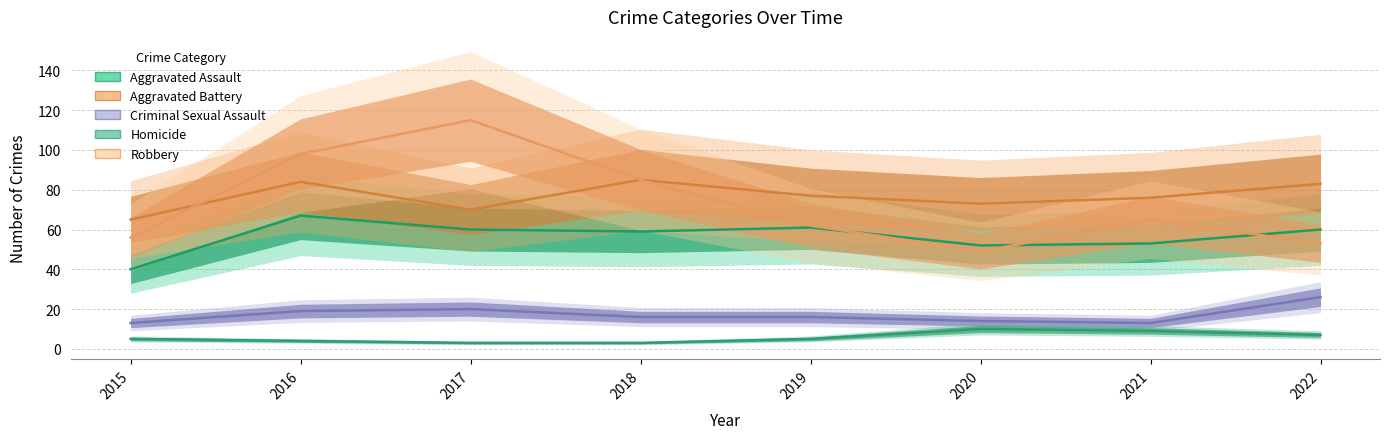

What are all the series names shown in the legend?

Aggravated Assault, Aggravated Battery, Criminal Sexual Assault, Homicide, Robbery